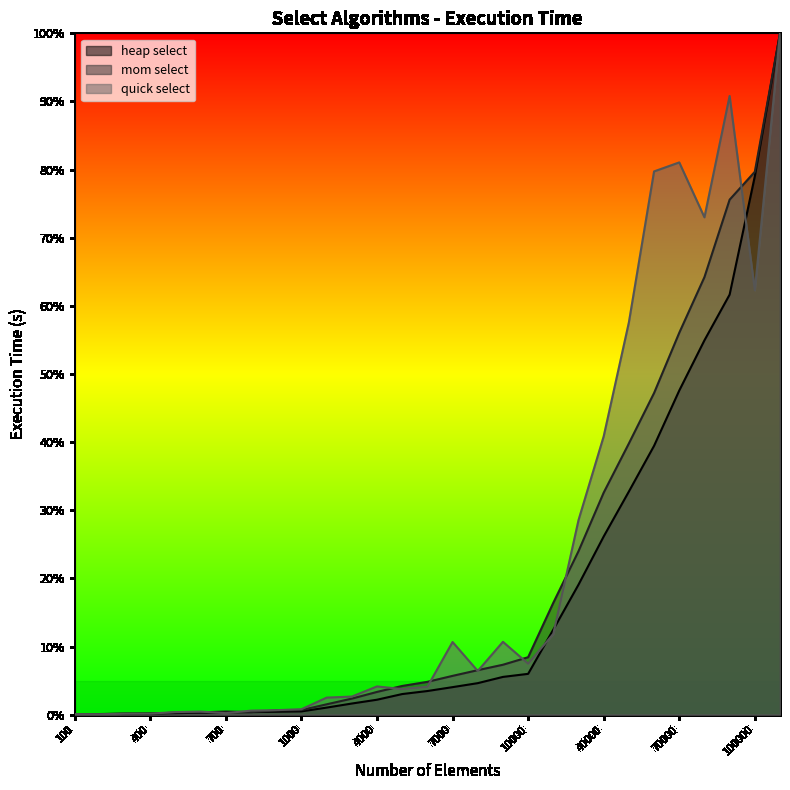

Where do heap select and quick select first cross each other?

100 and 200